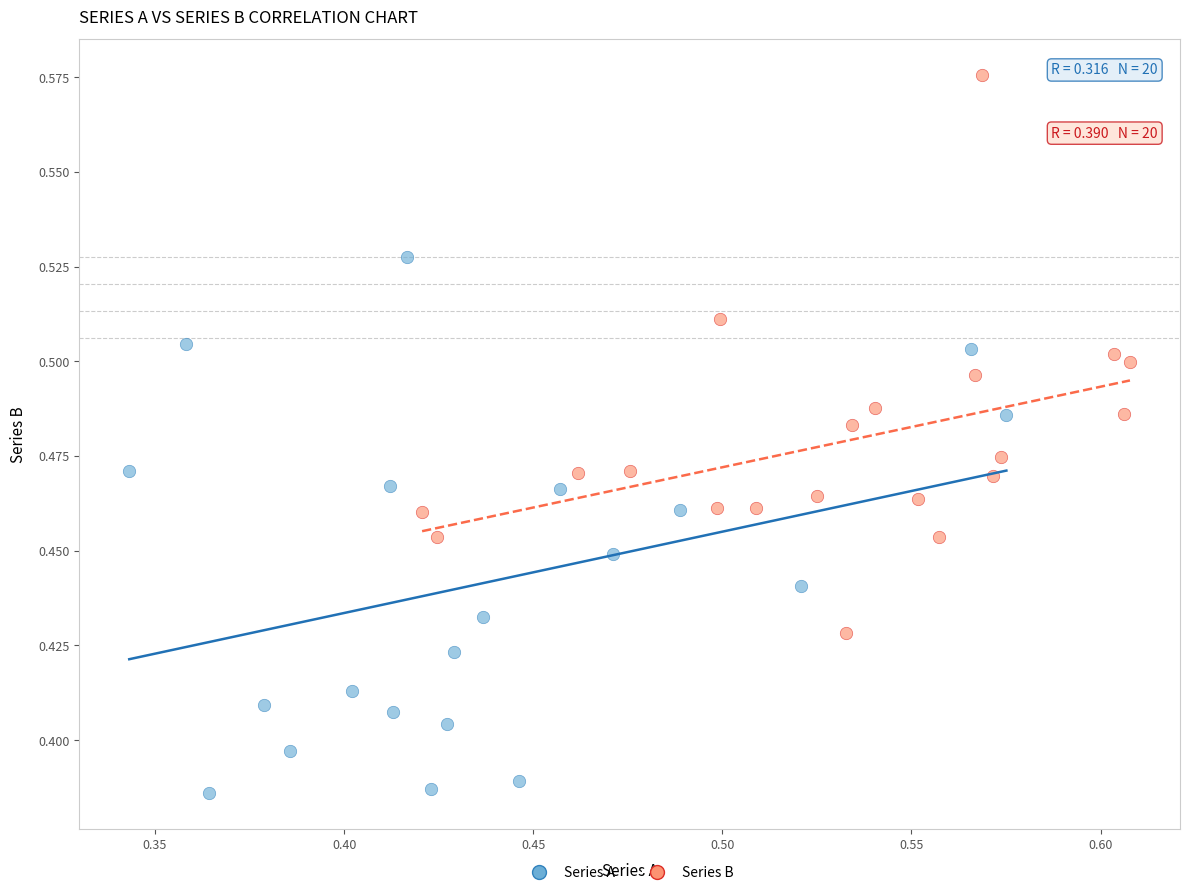

Which series contains the lowest Y value?

Series A